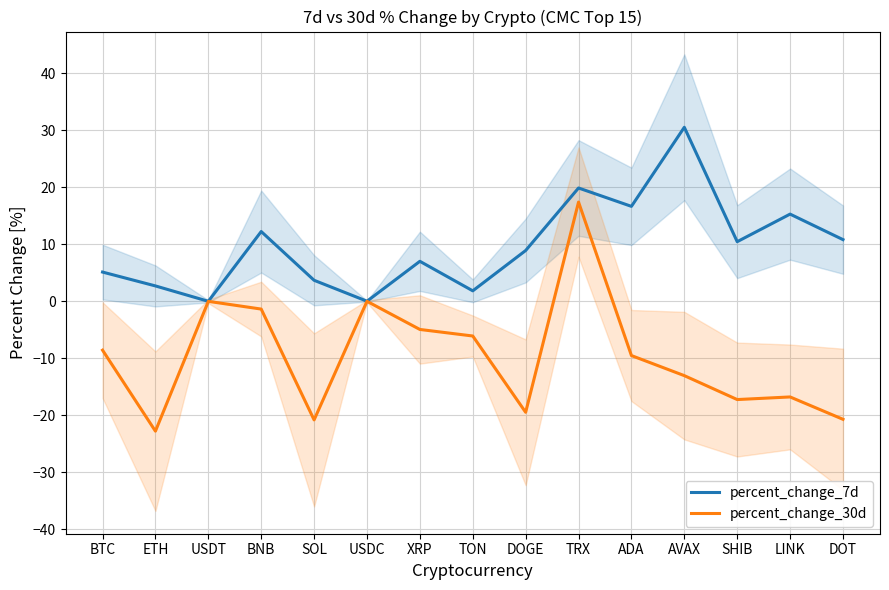

Which series has the largest total across all categories?

percent_change_7d